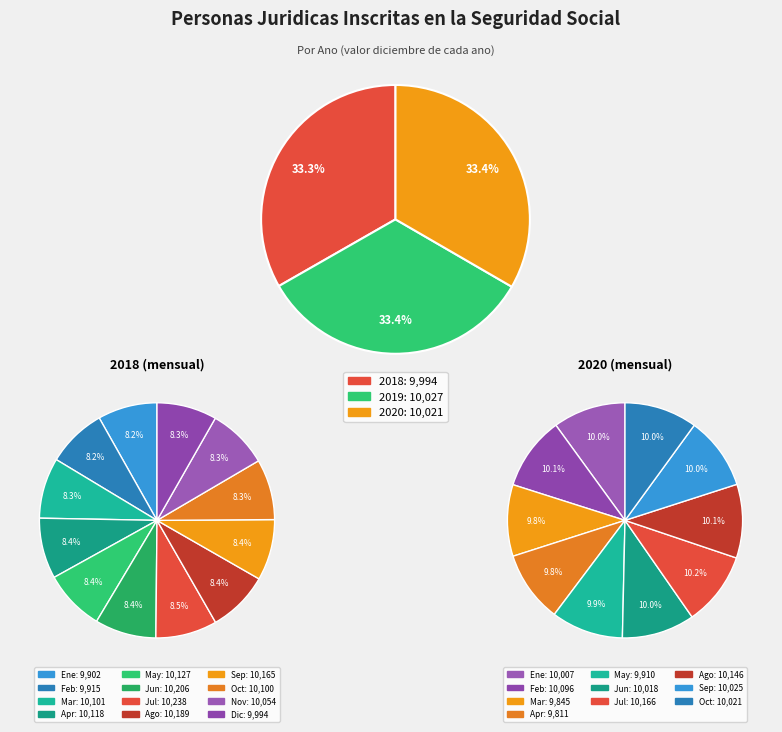

To the nearest percent, what percentage of the pie is 2018?

33%